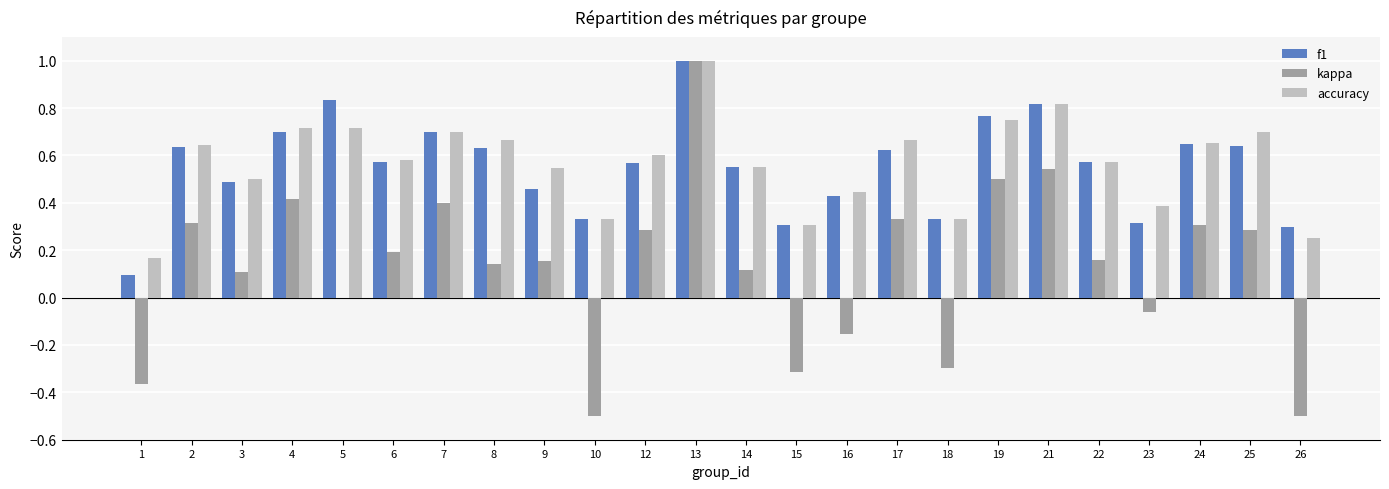

Between 14 and 15, which series saw the biggest shift?

kappa